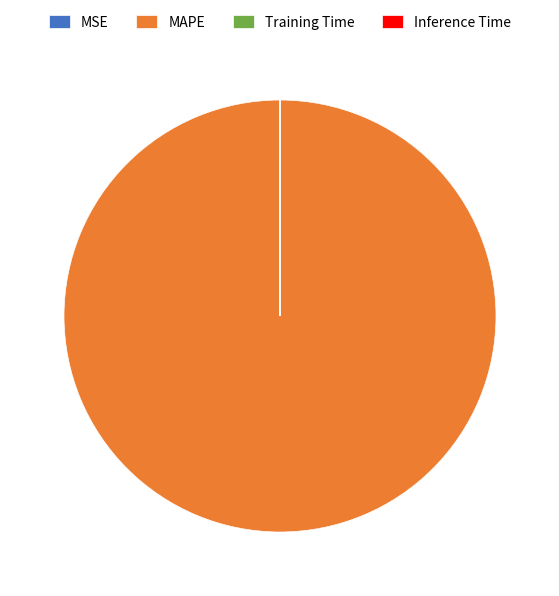

What is the largest slice in the pie chart?

MAPE